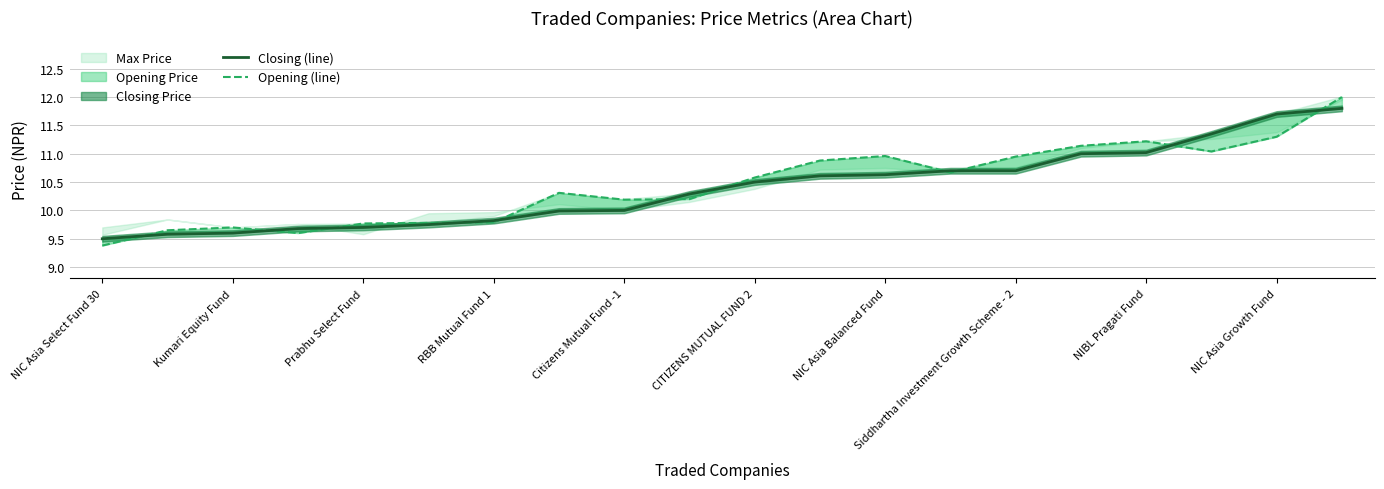

What is the smallest value displayed?

9.4